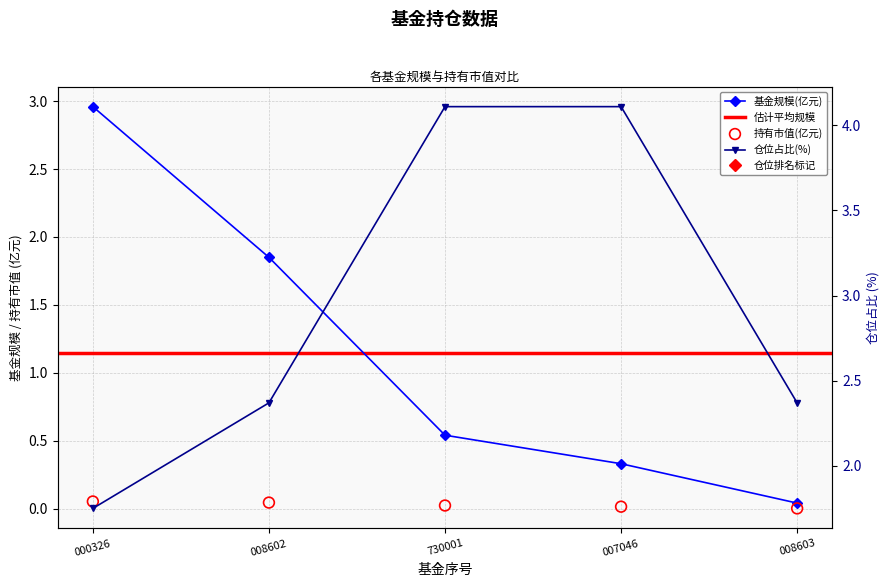

Which series reaches the minimum Y coordinate?

持有市值(亿元)